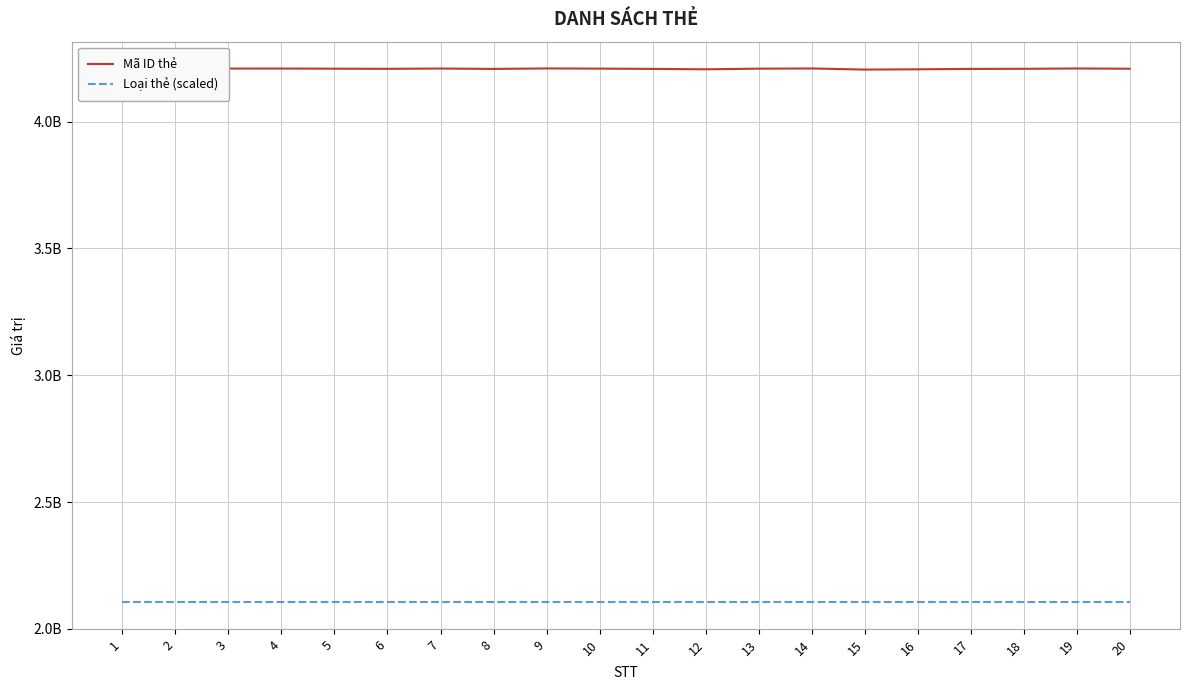

Reading left to right, extract all data points from this chart.

Mã ID thẻ: 4209477204	4210025284	4209688308	4209775332	4209204324	4208609076	4209810708	4208282036	4210201924	4209498484	4208364644	4206766596	4209305844	4210018260	4205694740	4206736260	4208360276	4208726276	4210026788	4209029220
Loại thẻ (scaled): 2105100962	2105100962	2105100962	2105100962	2105100962	2105100962	2105100962	2105100962	2105100962	2105100962	2105100962	2105100962	2105100962	2105100962	2105100962	2105100962	2105100962	2105100962	2105100962	2105100962